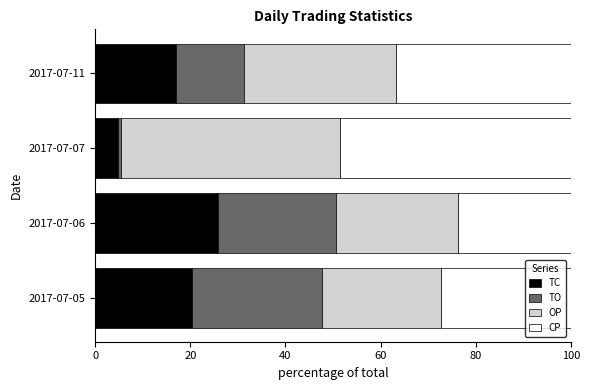

What is the difference between the second highest and minimum values in the TC series?

15.5